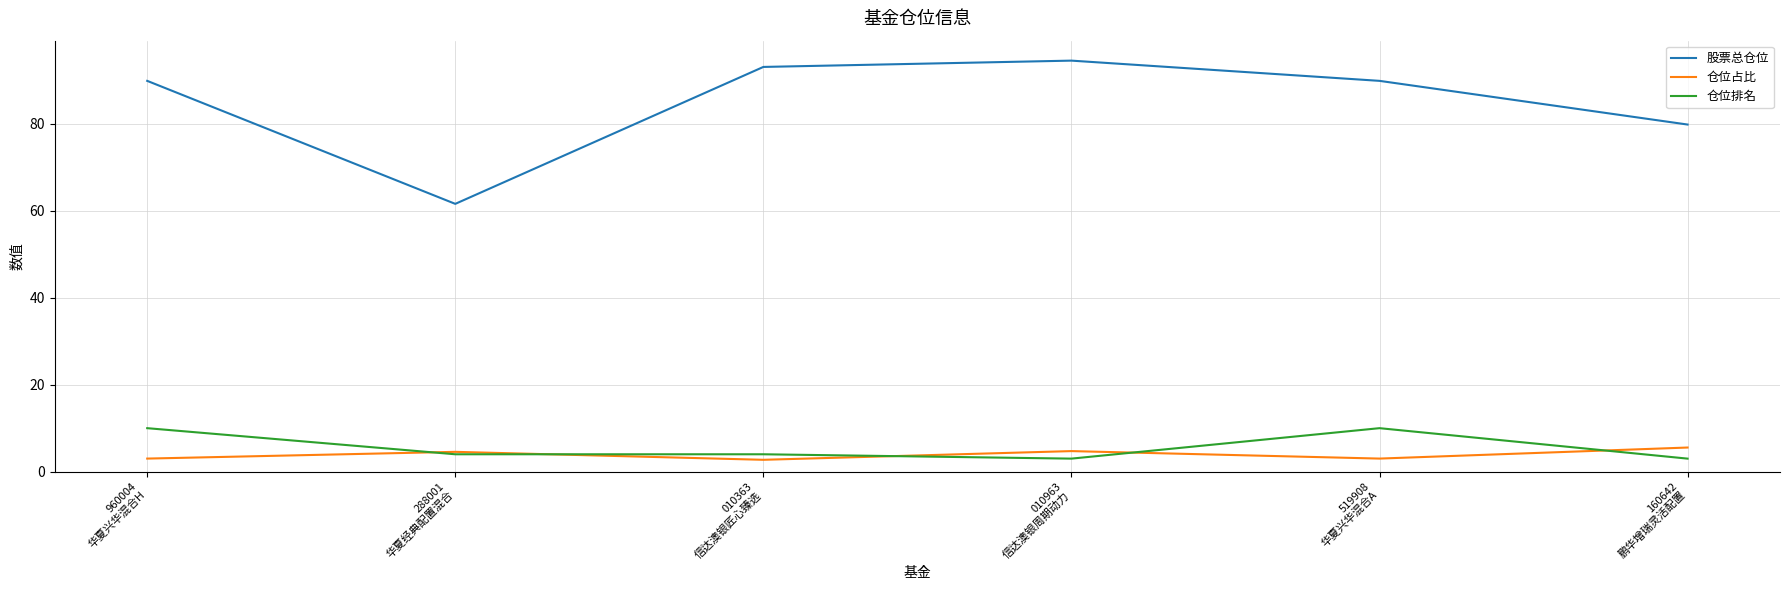

At how many categories does at least one series exceed 72?

5